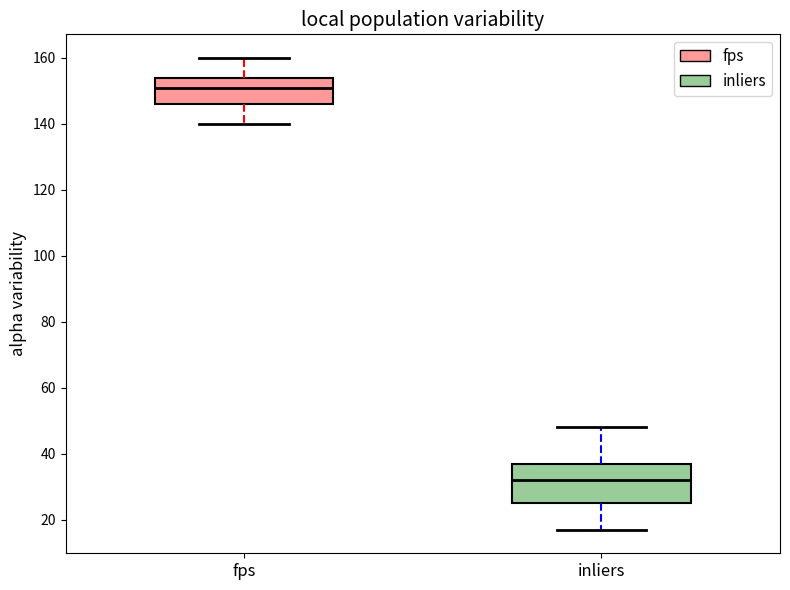

Which box's median line is the highest?

fps